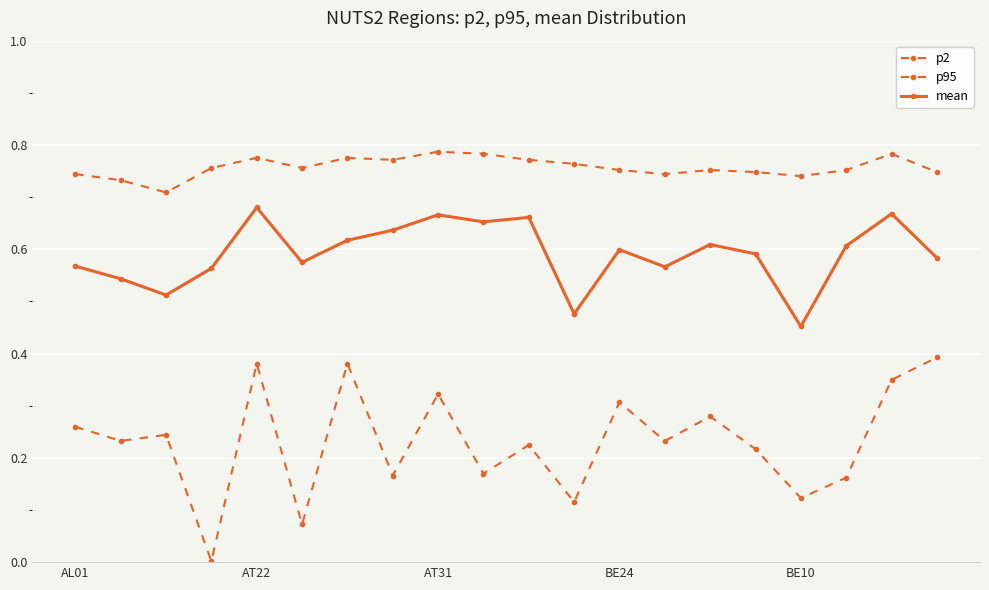

How many series are shown in this chart?

3